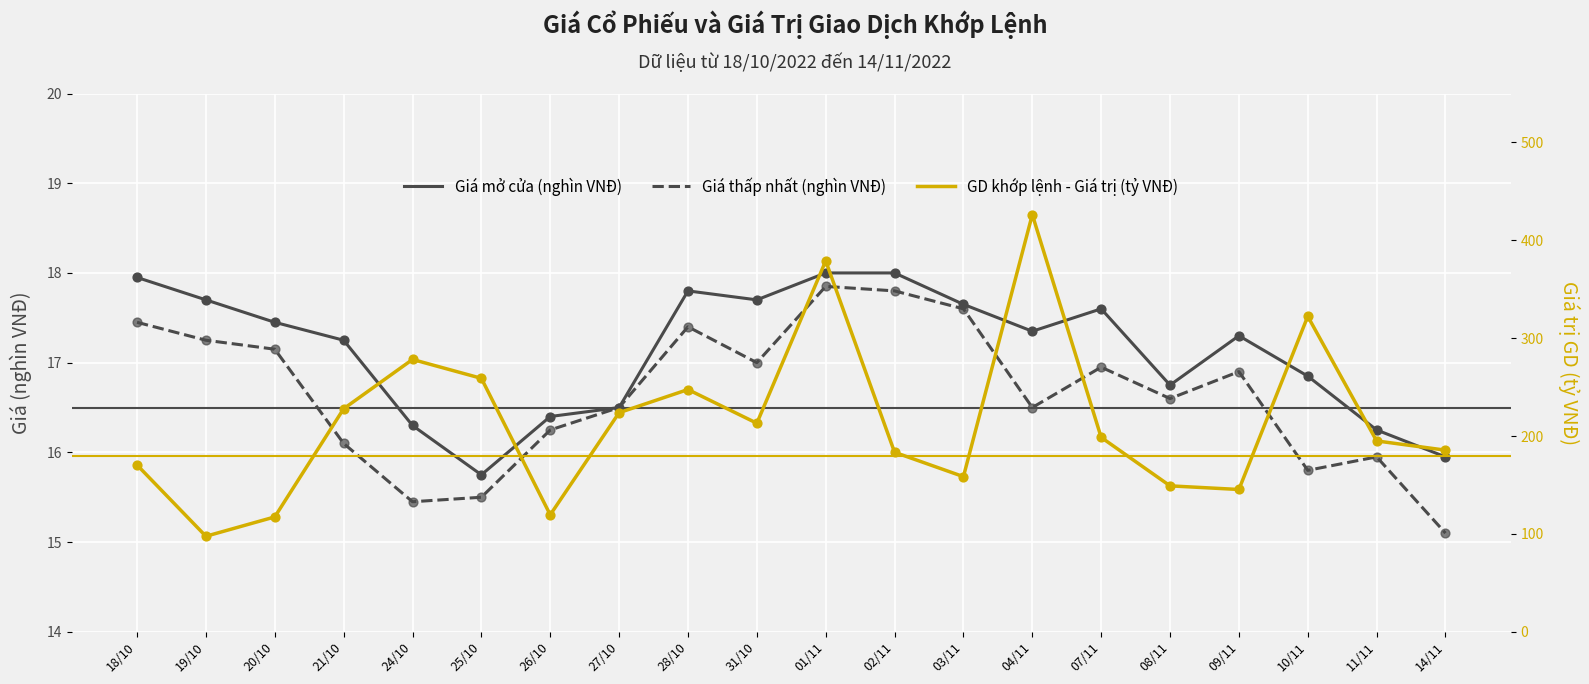

At which category is the sum across all series the highest?

04/11